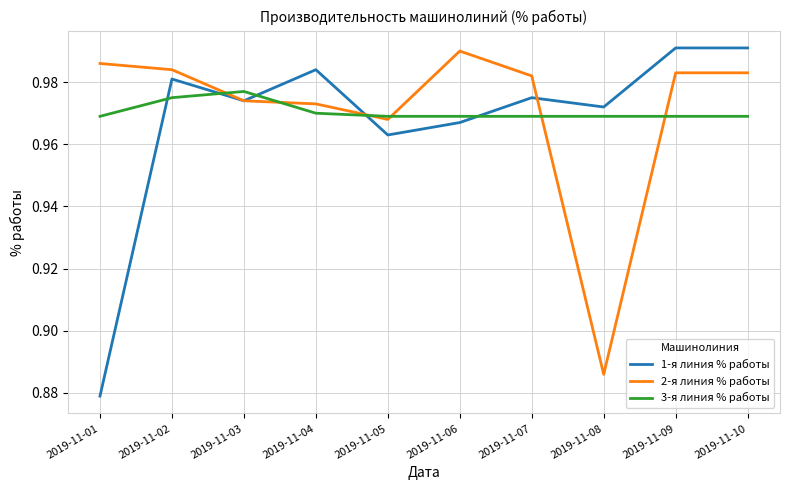

What is the total value across all series at 2019-11-09?

2.9